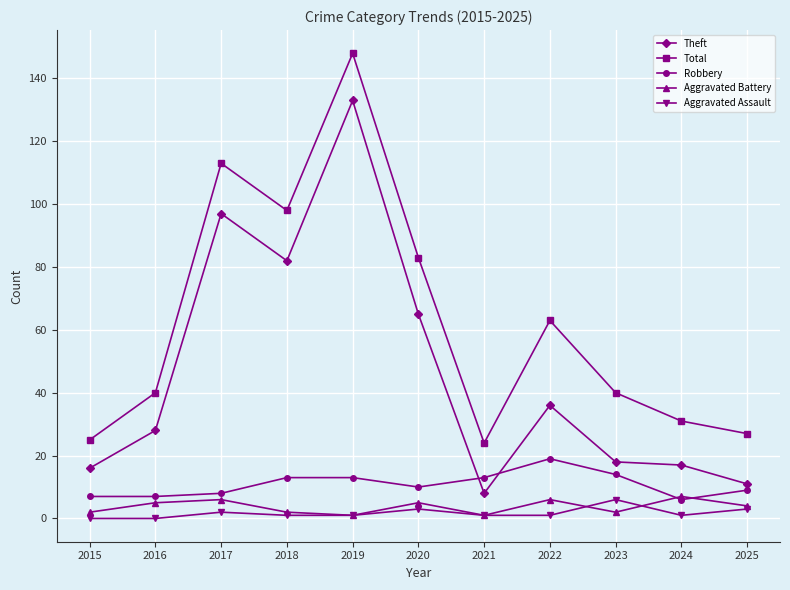

Where do Robbery and Aggravated Battery first cross each other?

2023 and 2024